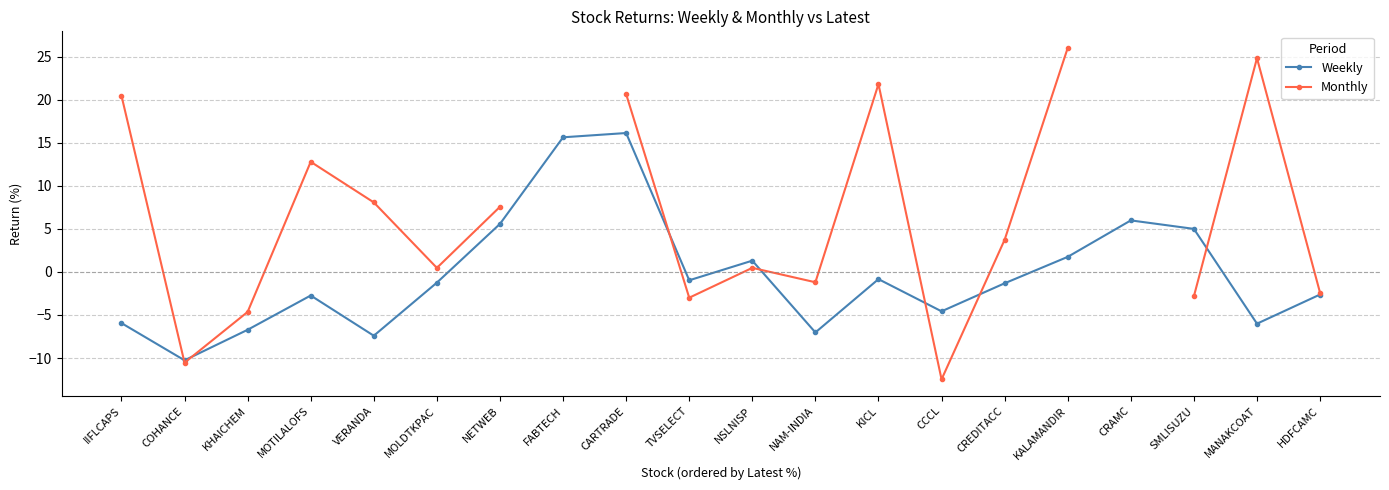

List the series in order of their peak value, highest first.

Monthly, Weekly